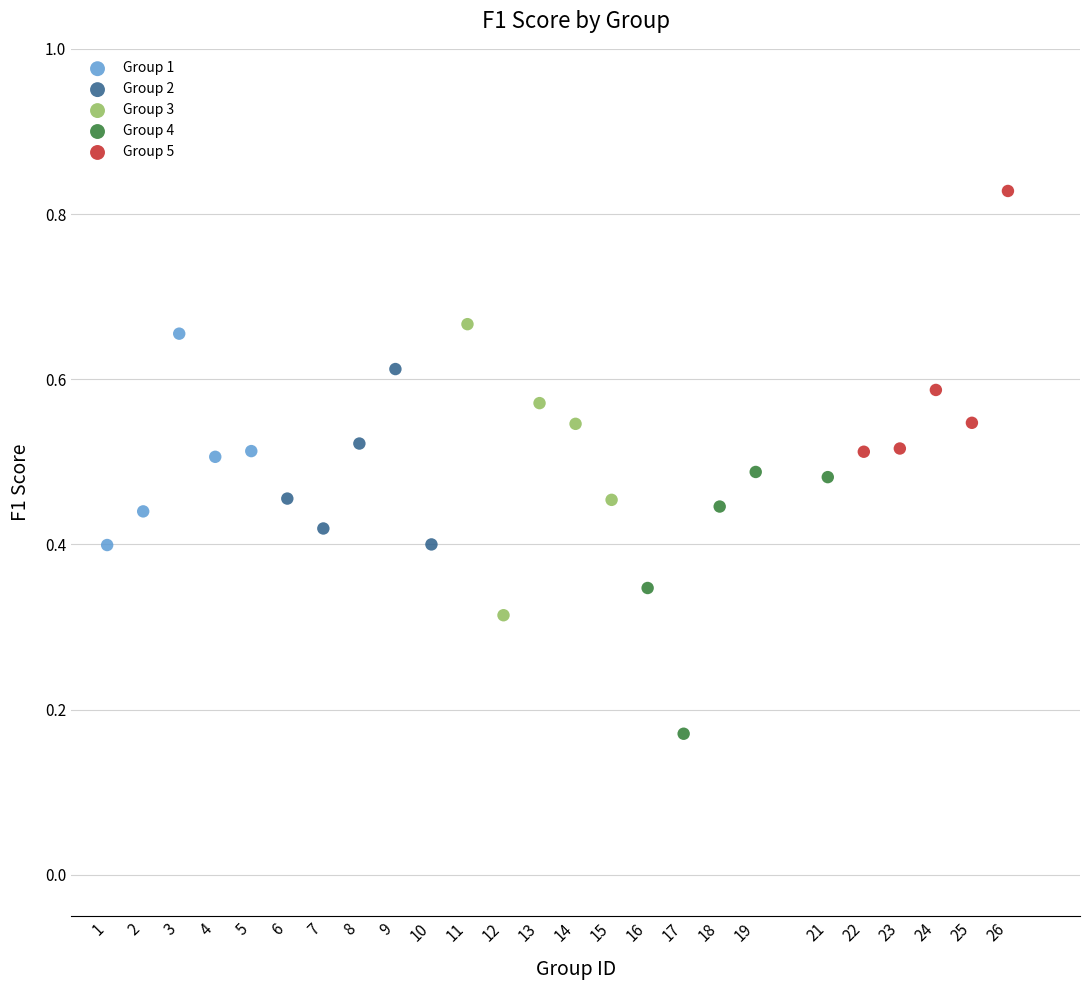

Which series reaches the maximum Y coordinate?

Group 5